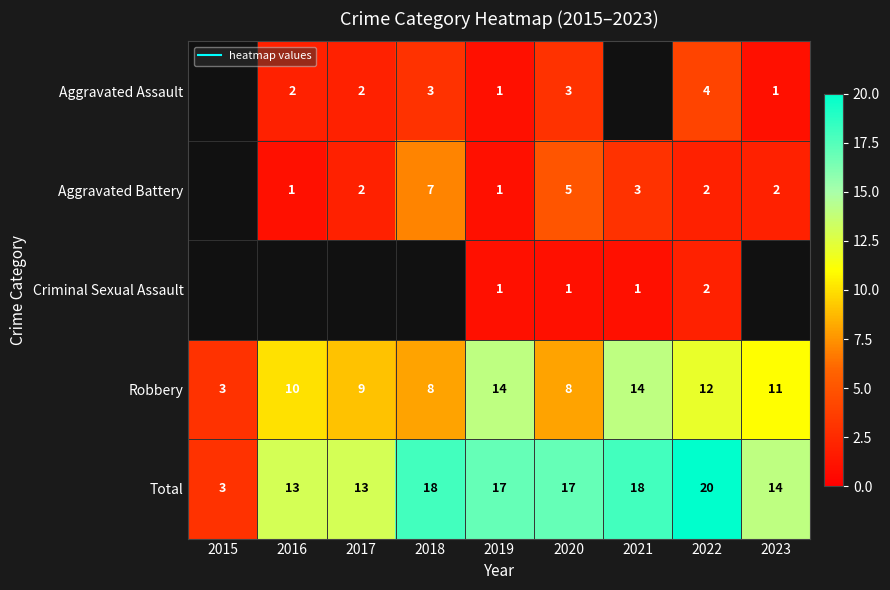

How many values in the Criminal Sexual Assault series exceed 1?

1